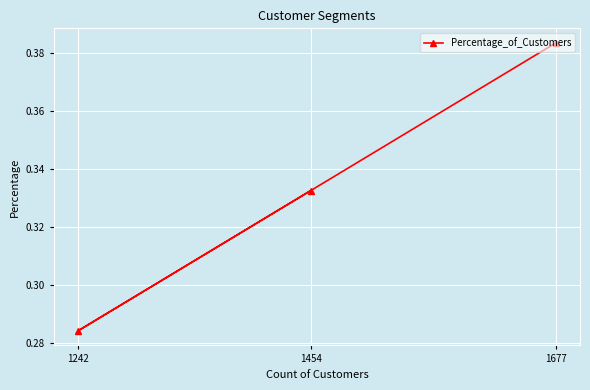

Does the chart display data point markers on the line(s)?

Yes